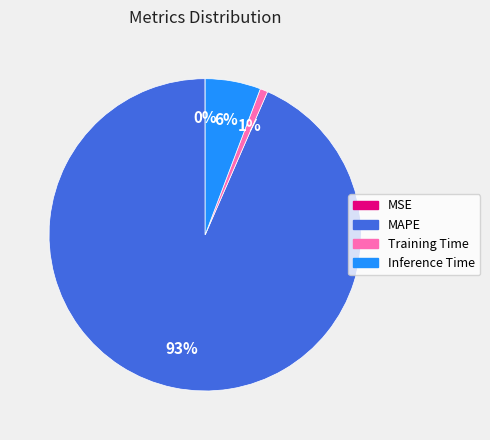

True or false: Inference Time accounts for 1% of the total.

False